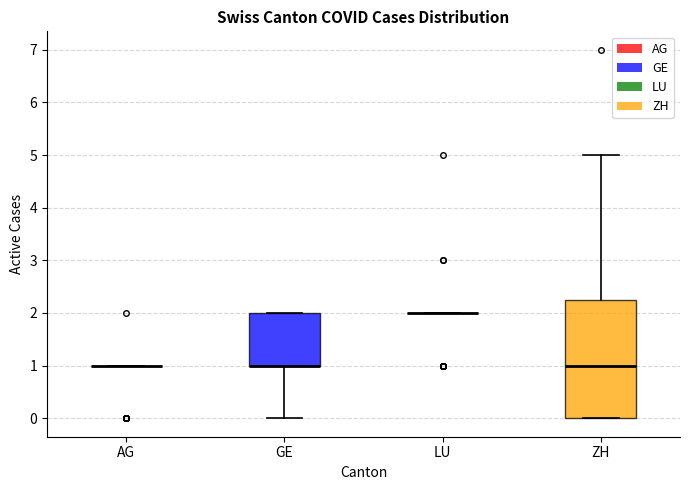

Reading left to right, read every box against the y-axis: the position of its median line, the range the box covers, and the ends of its whiskers. The values are not printed on the chart, so give them approximately, as read against the axis.

AG: box collapsed to a line at 1.0, whiskers 1.0 to 1.0
GE: median 1.0 (drawn on the box's lower edge), box 1.0 to 2.0, whiskers 0.0 to 2.0
LU: box collapsed to a line at 2.0, whiskers 2.0 to 2.0
ZH: median 1.0, box 0.0 to 2.3, whiskers 0.0 to 5.0